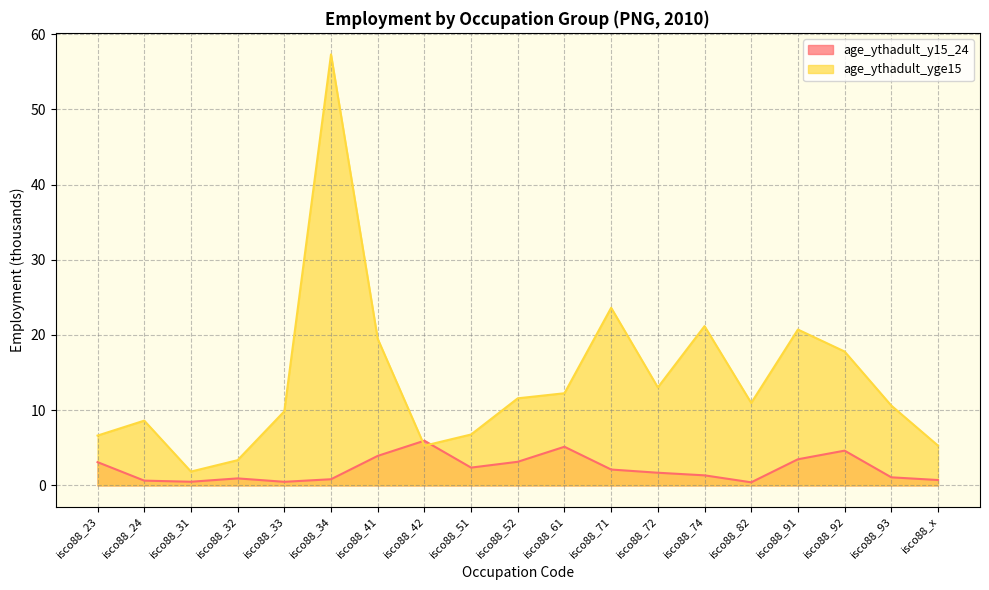

What are all the series names shown in the legend?

age_ythadult_y15_24, age_ythadult_yge15